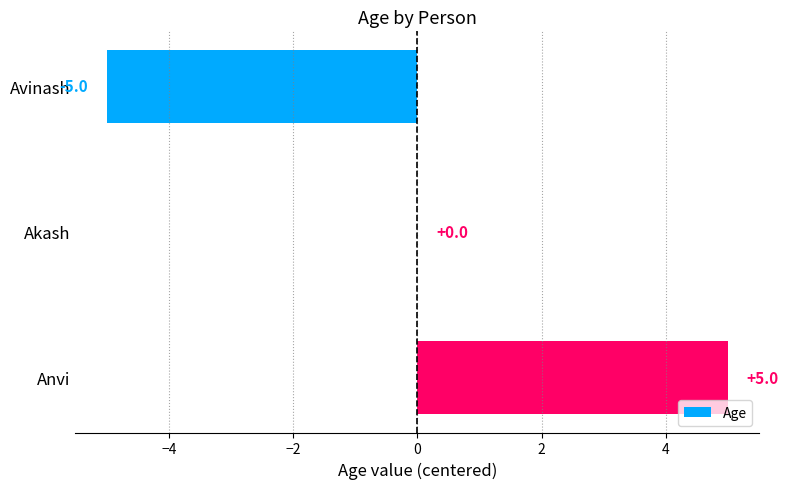

Count the values in the range -5 to 5.

3